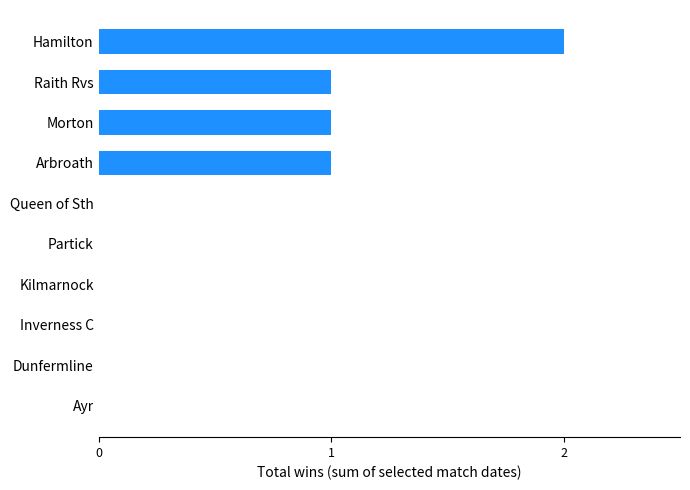

Is it true that the value at Inverness C is 1?

False